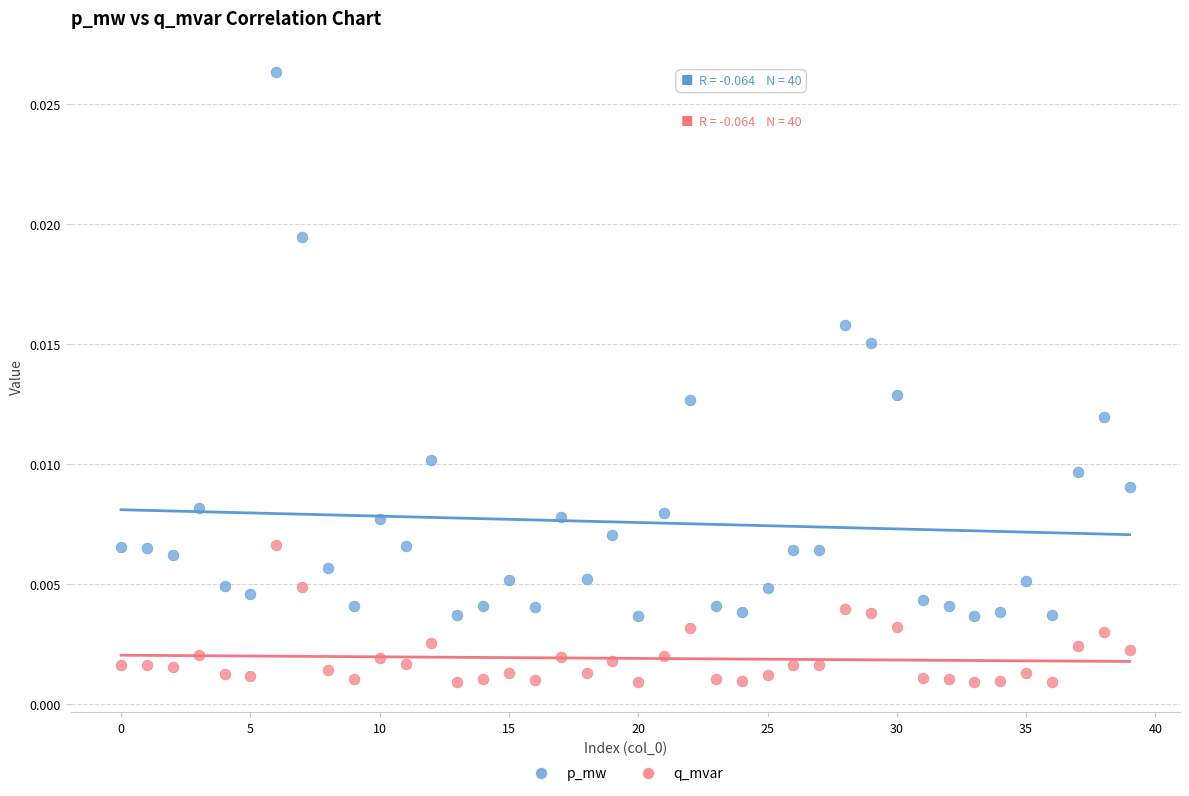

What are all the series names shown in the legend?

p_mw, q_mvar